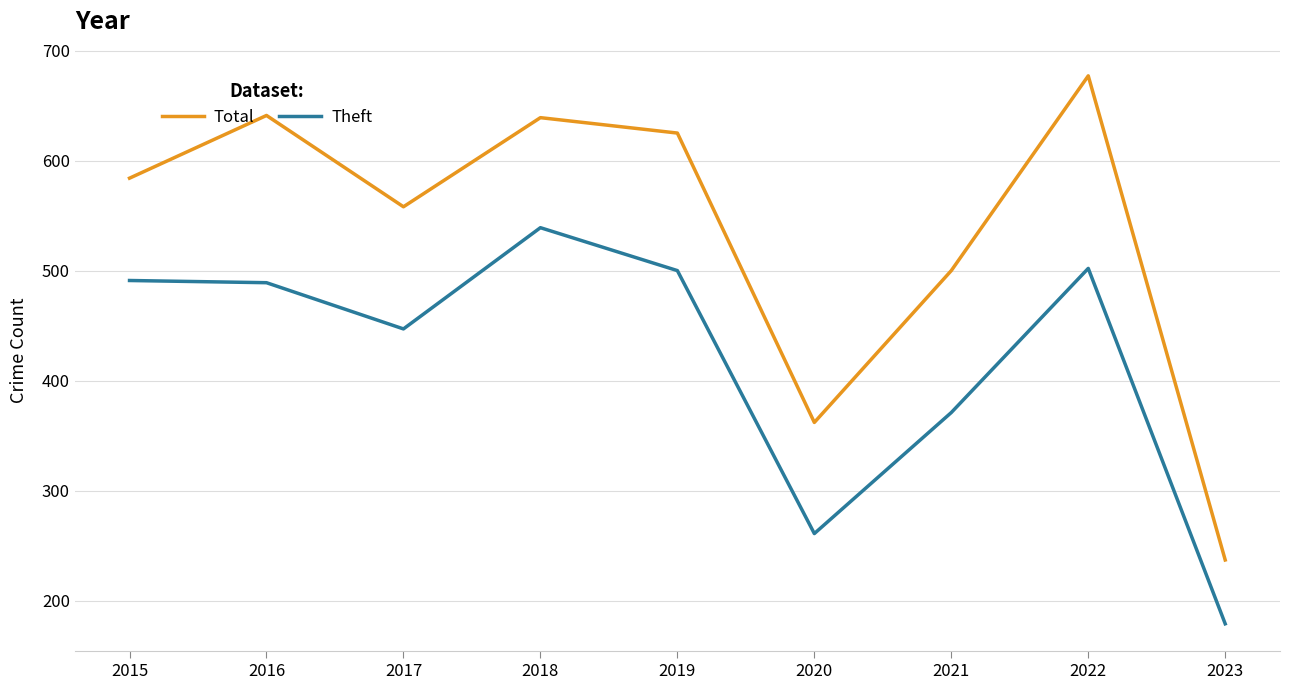

What is the total value across all series at 2019?

1125